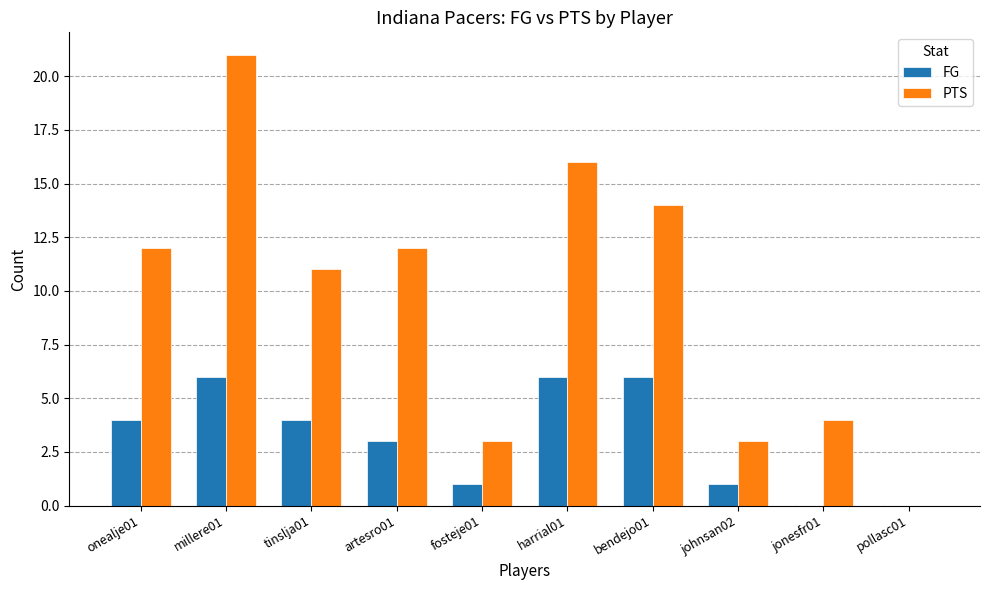

Which label corresponds to the largest value in the chart?

millere01